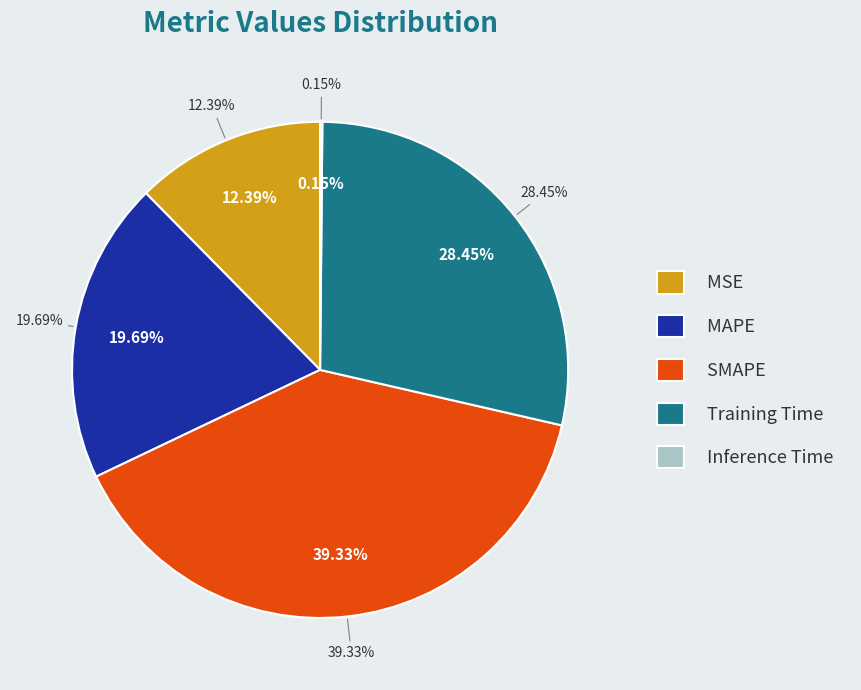

What is the total percentage of SMAPE and Inference Time?

39.5%